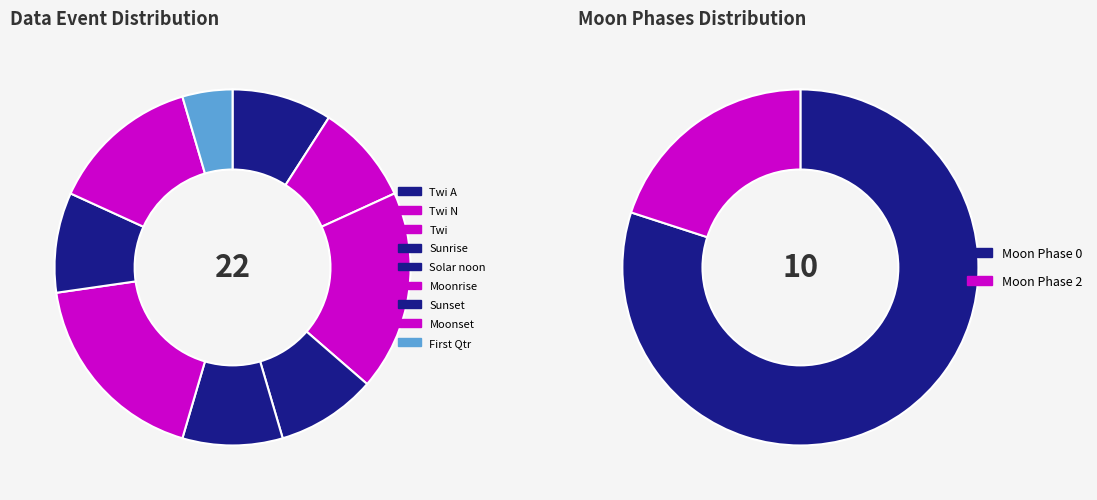

Which slice is the largest?

Moon Phases 0